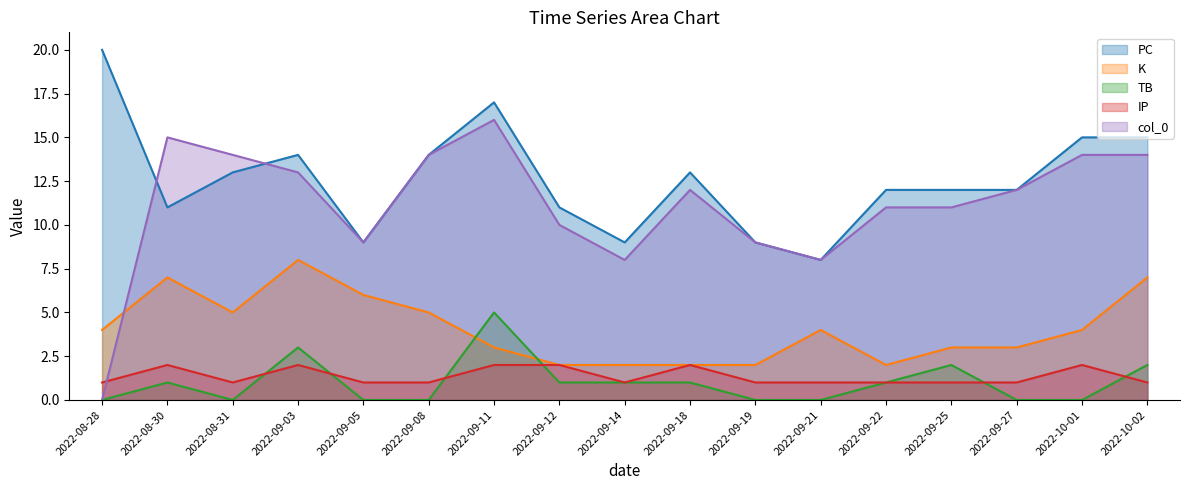

At which label is col_0 closest to 8?

2022-09-14